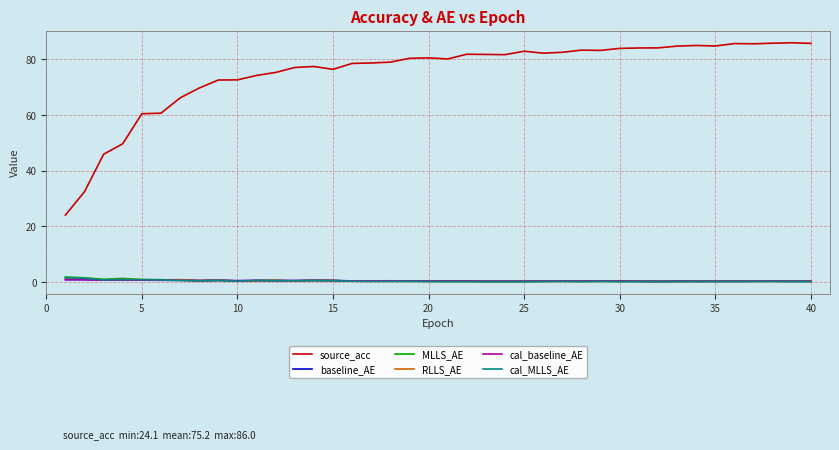

What is the difference between the maximum and minimum values in the RLLS_AE series?

1.1